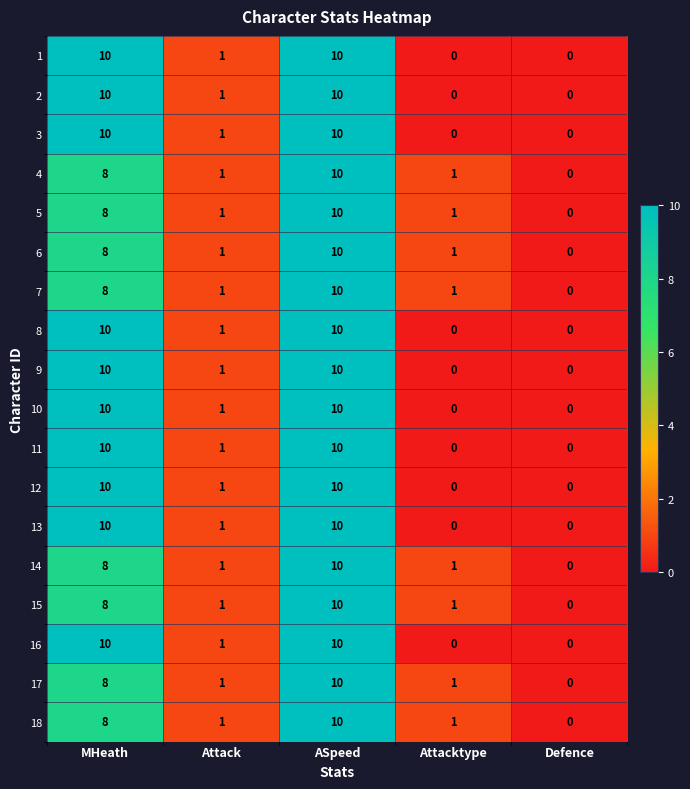

At which category is the sum across all series the highest?

ASpeed